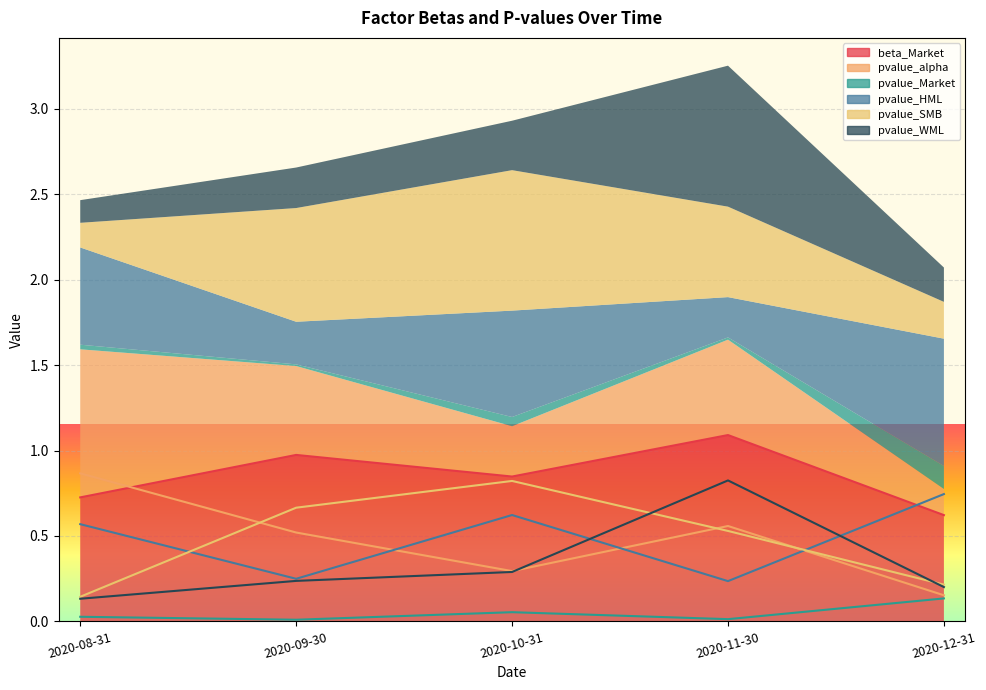

What are all the series names shown in the legend?

beta_Market, pvalue_alpha, pvalue_Market, pvalue_HML, pvalue_SMB, pvalue_WML